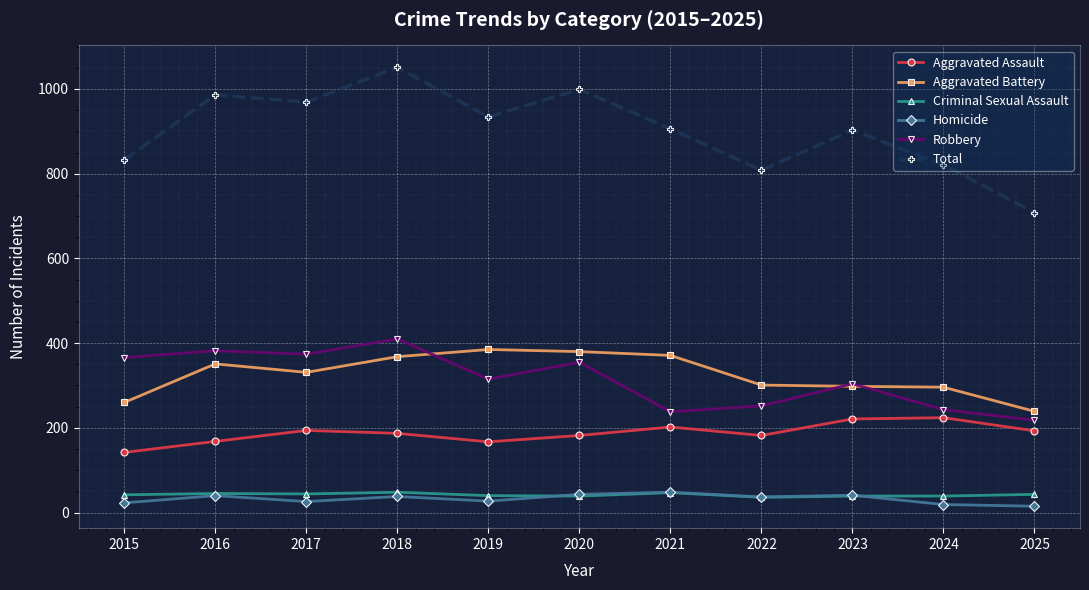

Which series has the largest range (max minus min)?

Total